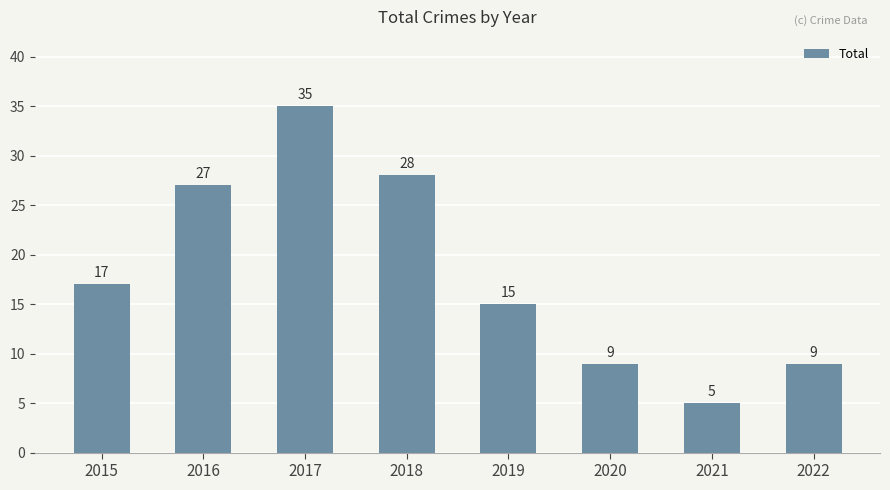

What is the value of the 5th bar from the left?

15